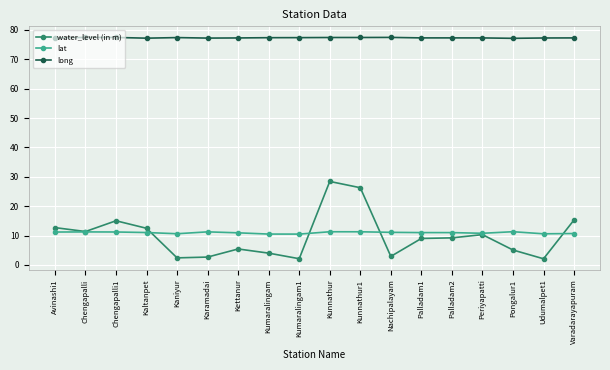

True or false: lat and long intersect in this chart.

False